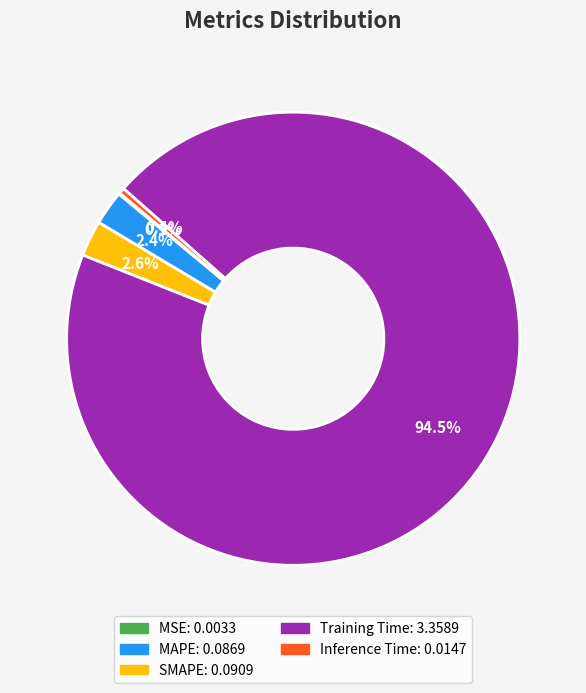

What percentage is NOT represented by SMAPE?

97.4%